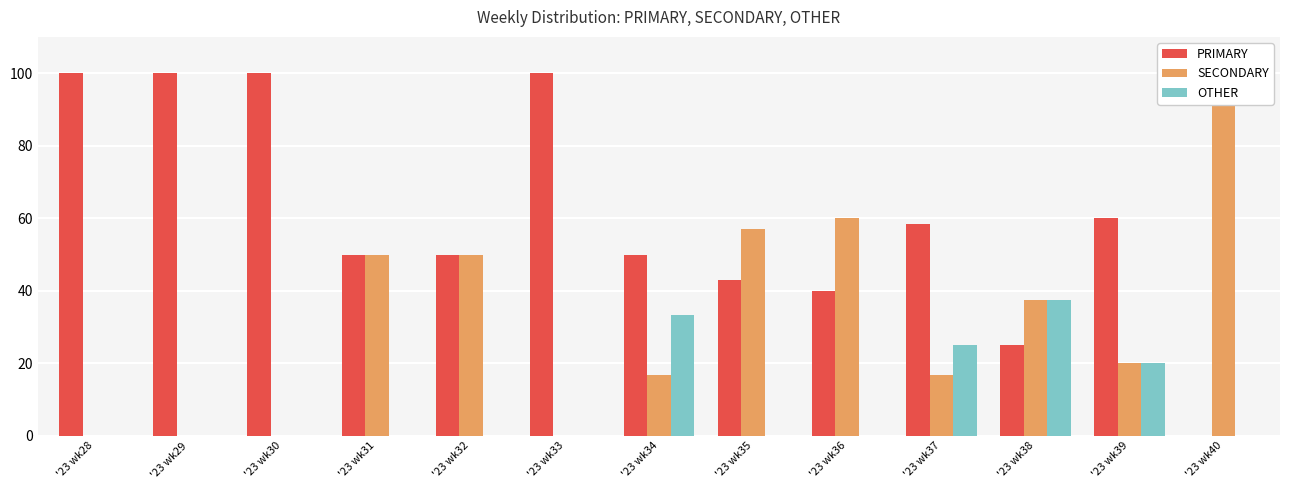

True or false: SECONDARY has a value of 29.9 at '23 wk37.

False